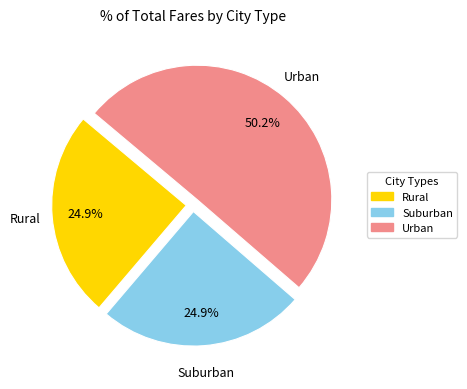

Which category accounts for the majority?

Urban